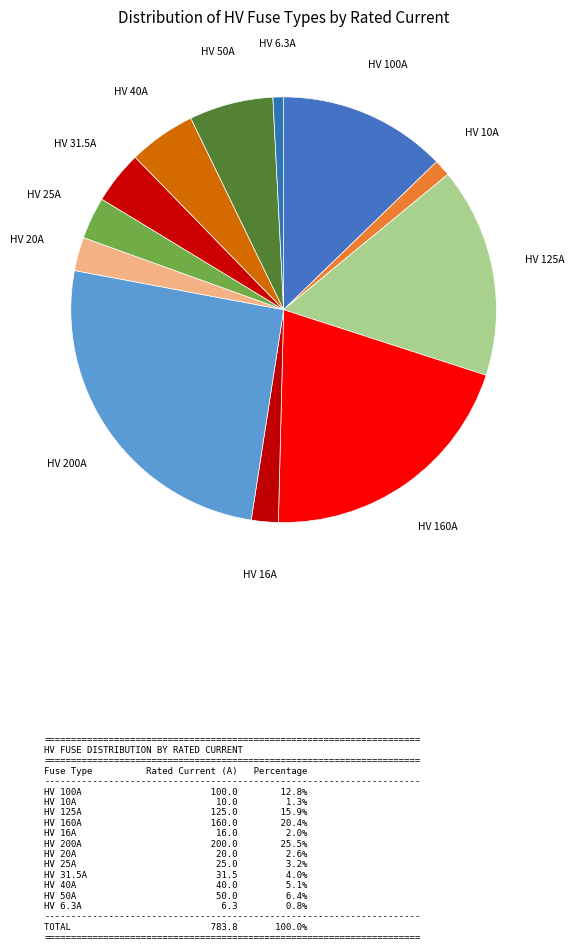

Which category has the biggest portion of the pie?

HV 200A